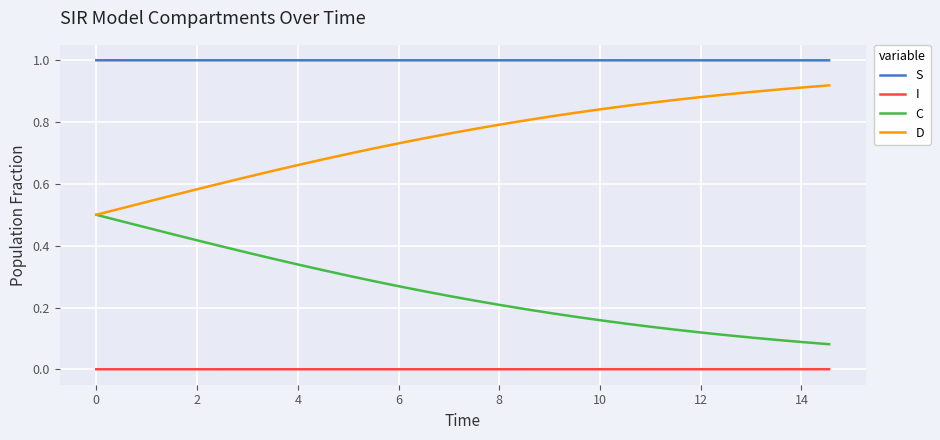

List the series in order of their overall mean, highest first.

S, D, C, I